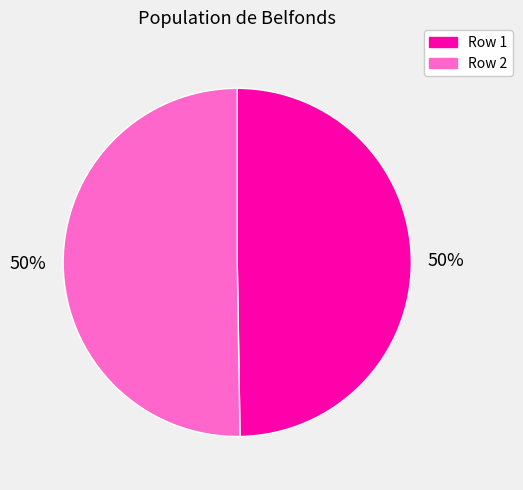

True or false: Row 1 accounts for 55% of the total.

False